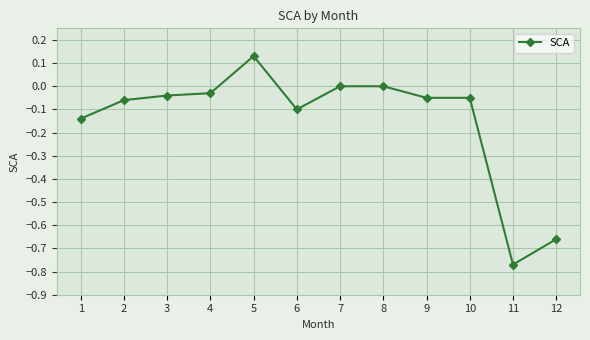

What is the change in value from 2 to 8?

+0.1